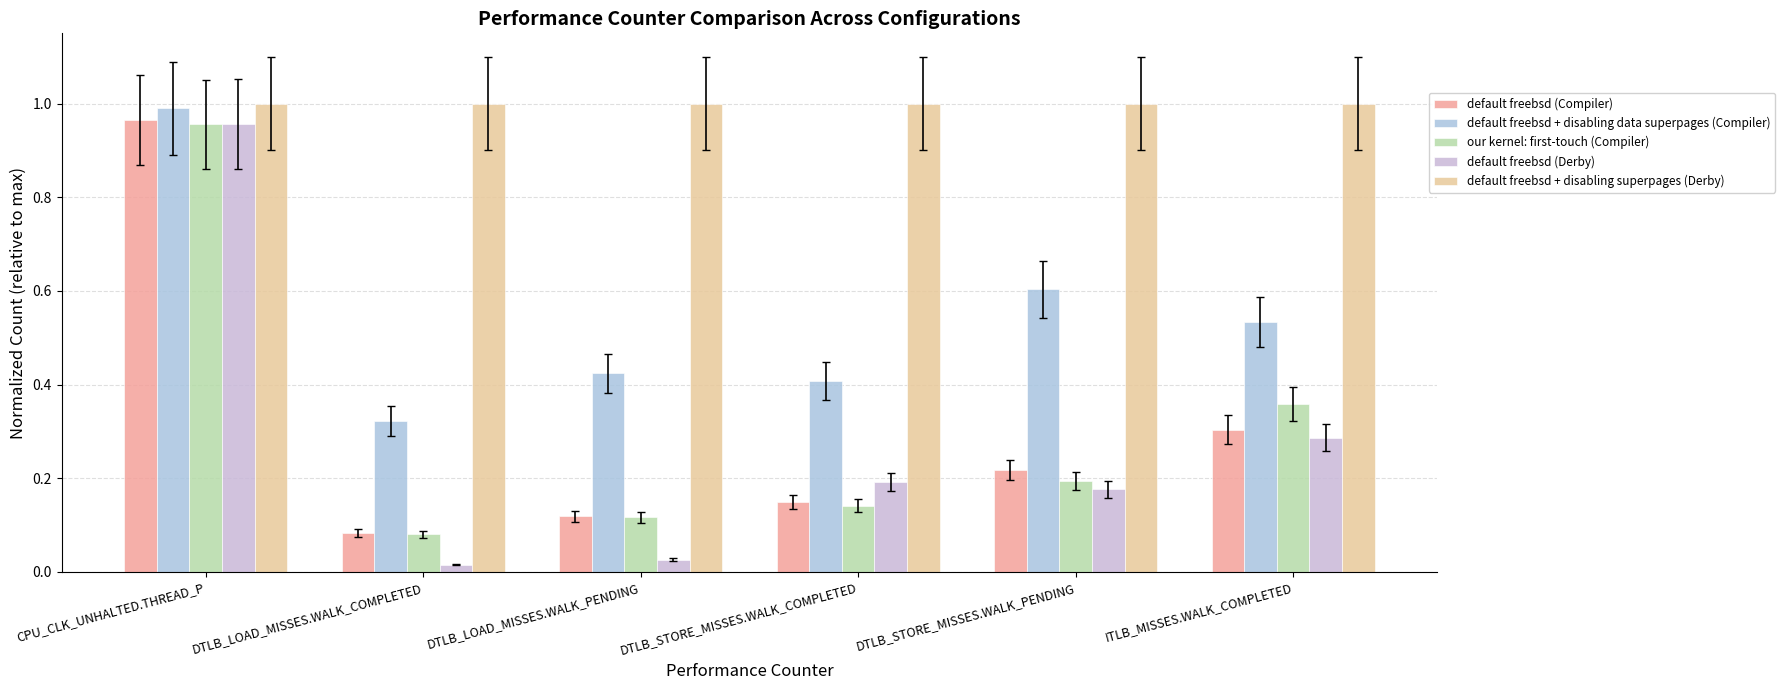

Are the bars grouped side by side (vs. stacked)?

Yes